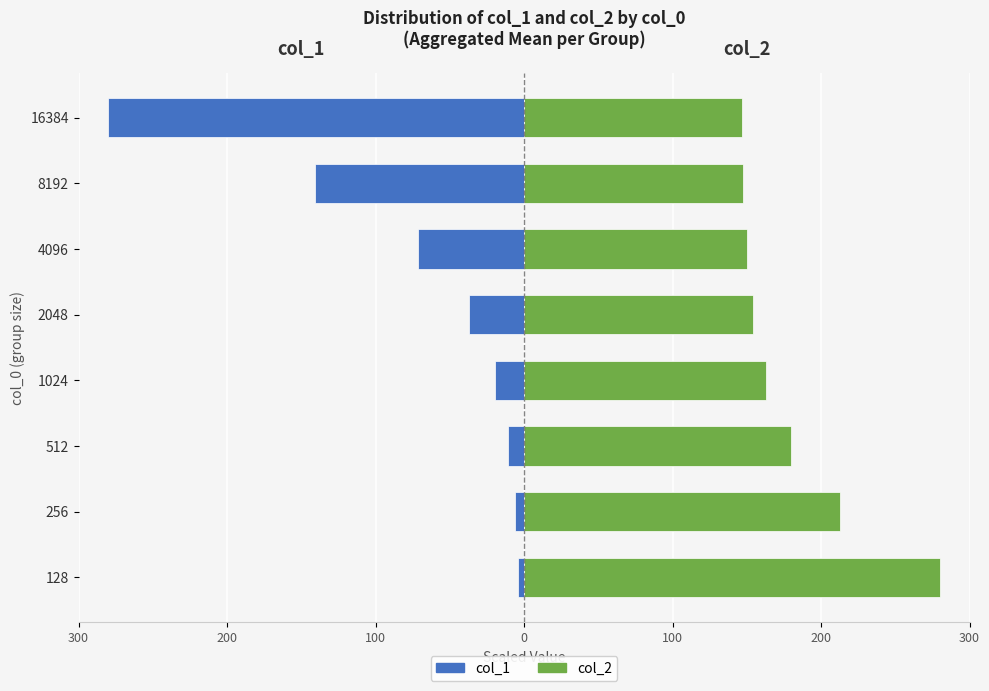

What is the difference between the maximum and minimum values in the col_1 series?

275.8